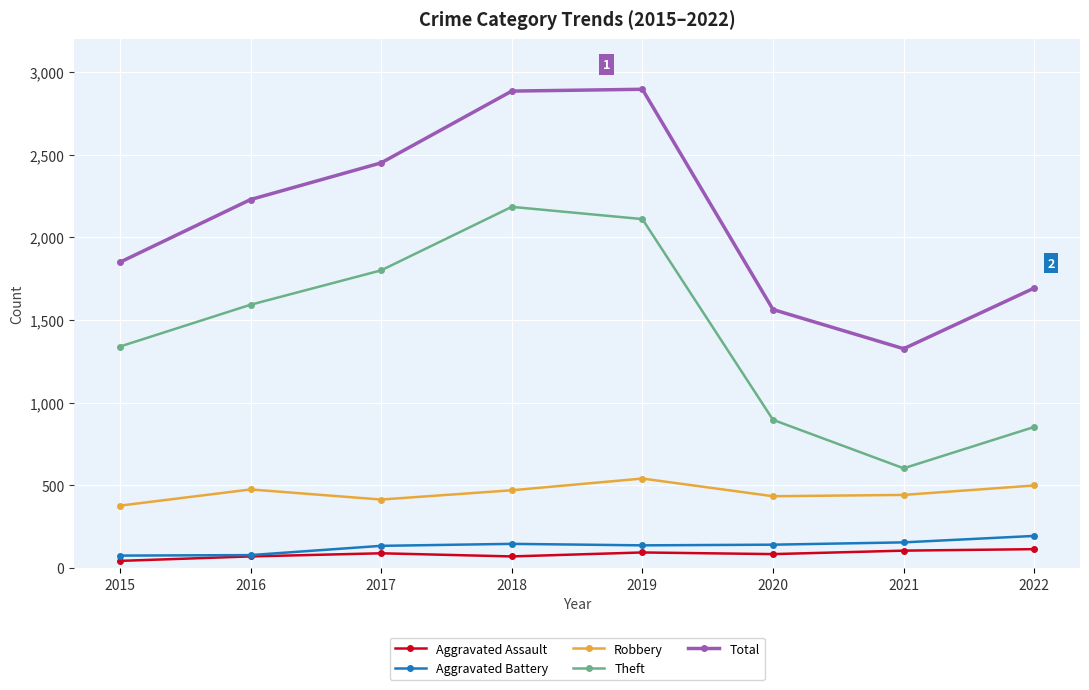

Is the value of Theft at 2018 greater than the value of Total at 2019?

No